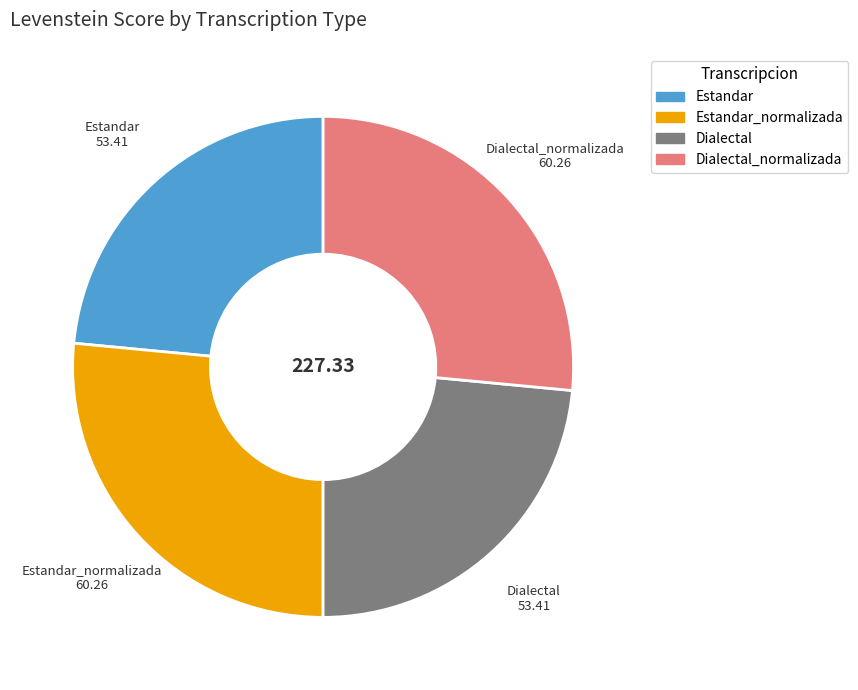

Is there a majority slice in this chart?

No